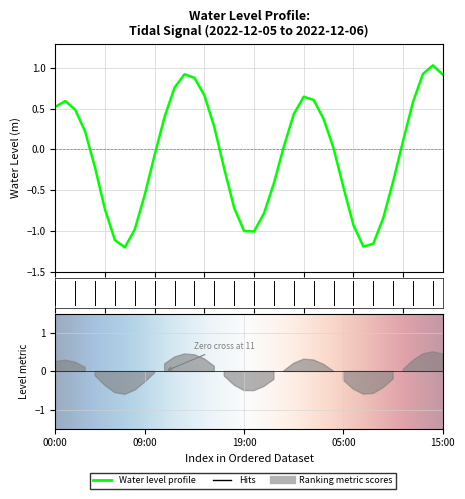

True or false: the data shows -0.9 at 09:00.

False